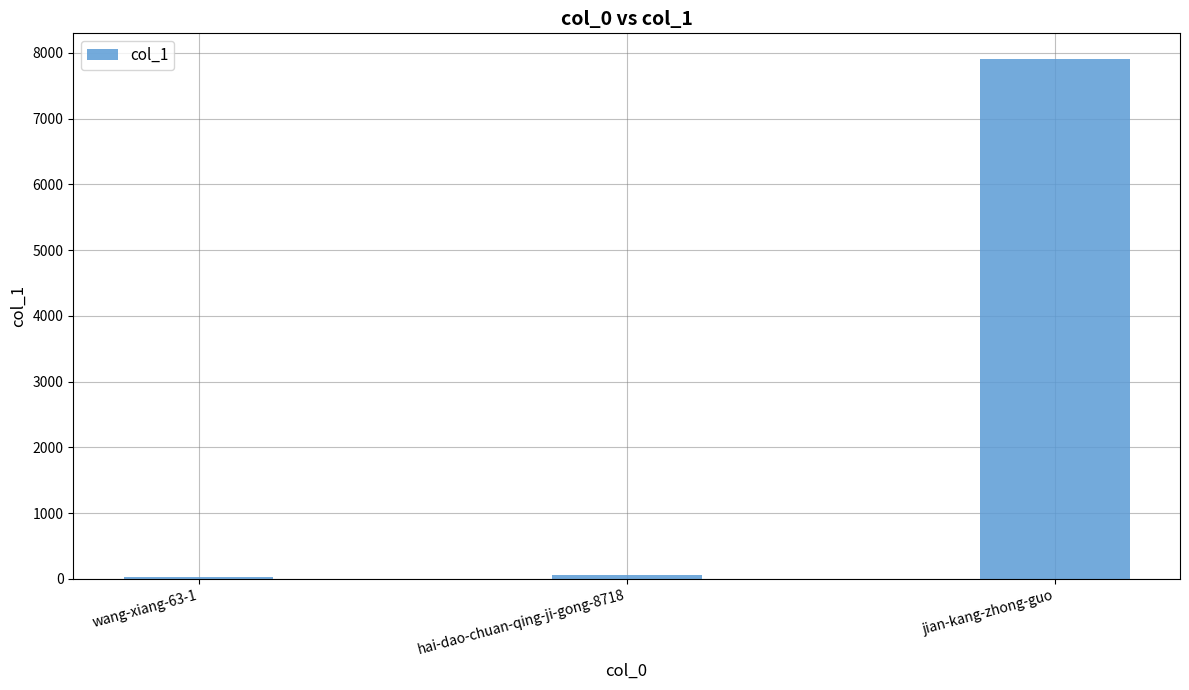

What position from the right is wang-xiang-63-1?

3